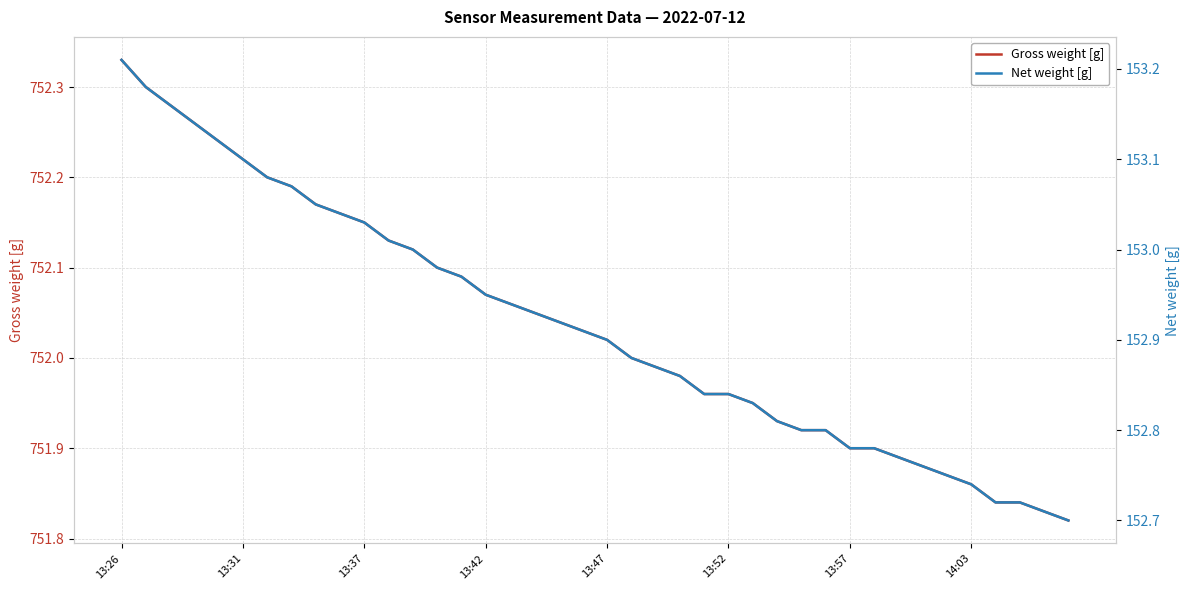

How many lines are shown in the chart?

2